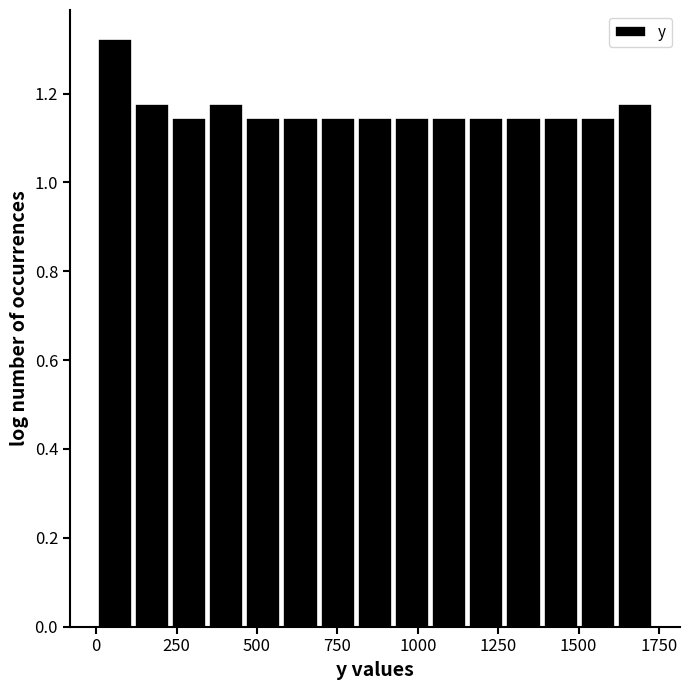

Around what value on the x-axis is the tallest bar? Give the approximate position of its centre, as read against the axis.

50